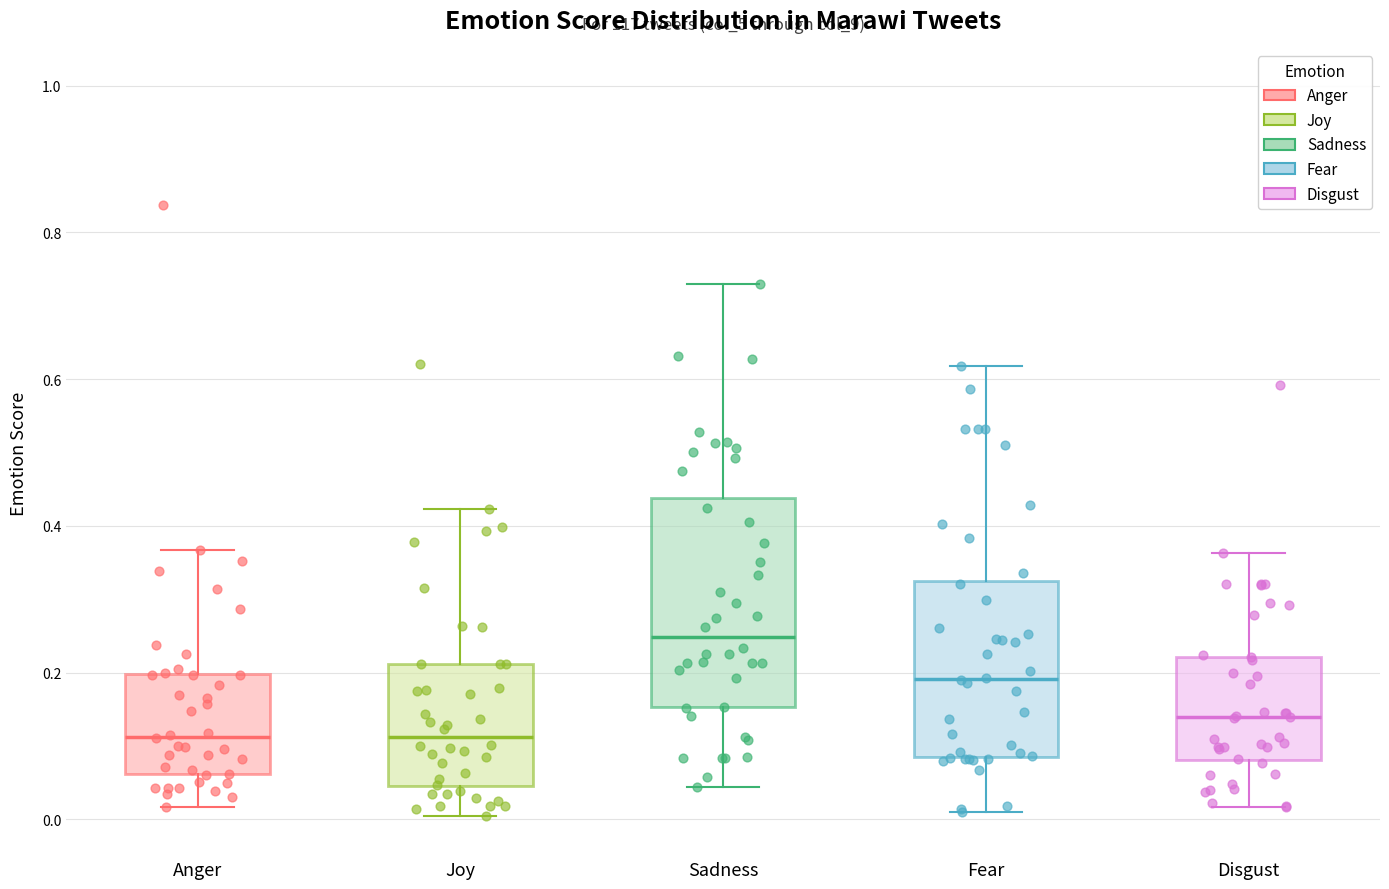

Reading left to right, read every box against the y-axis: the position of its median line, the range the box covers, and the ends of its whiskers. The values are not printed on the chart, so give them approximately, as read against the axis.

Anger: median 0.12, box 0.06 to 0.20, whiskers 0.02 to 0.36
Joy: median 0.12, box 0.04 to 0.22, whiskers 0.00 to 0.42
Sadness: median 0.24, box 0.16 to 0.44, whiskers 0.04 to 0.74
Fear: median 0.20, box 0.08 to 0.32, whiskers 0.02 to 0.62
Disgust: median 0.14, box 0.08 to 0.22, whiskers 0.02 to 0.36